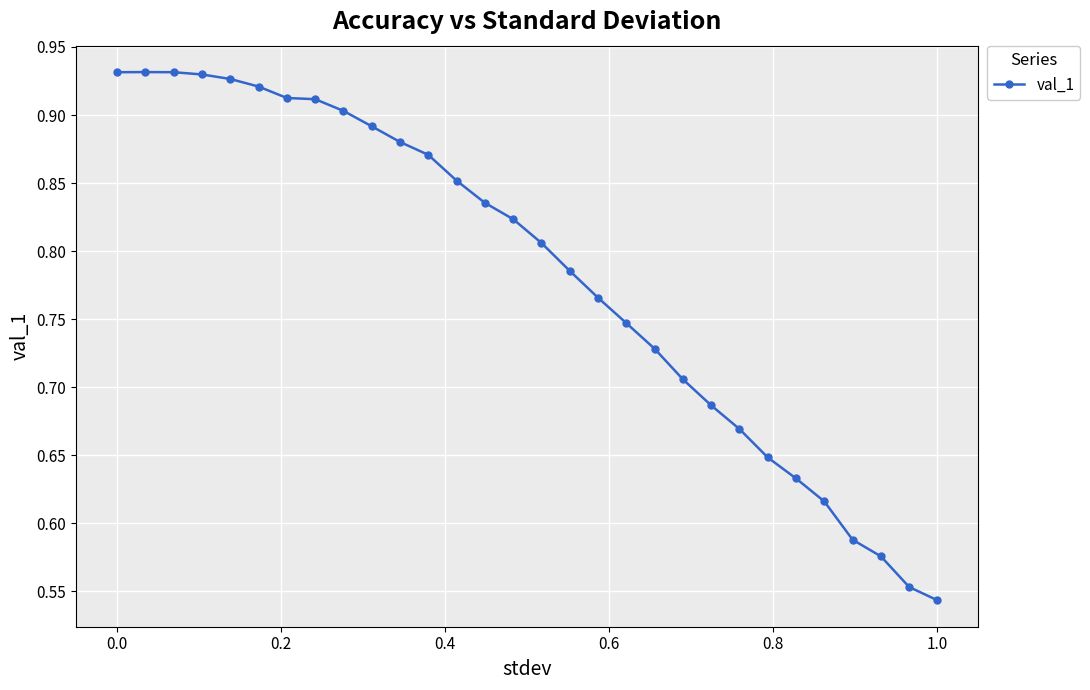

Count the values in the range 0 to 1.

30